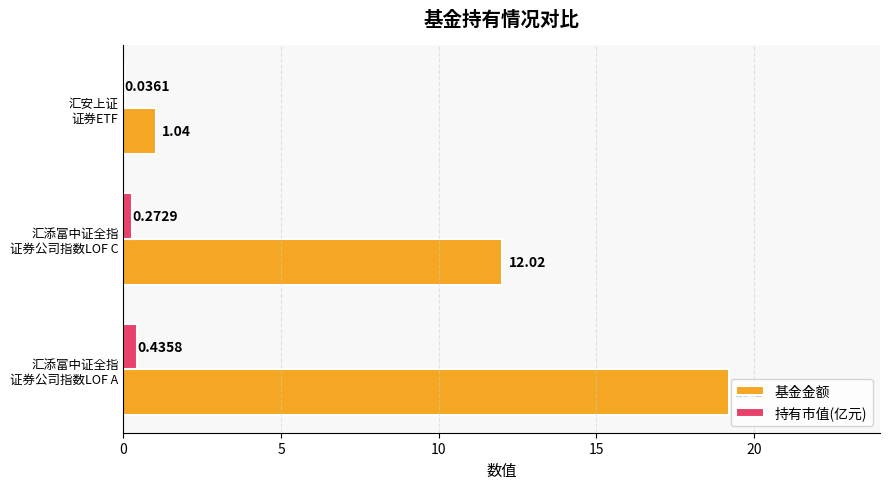

Which series has the largest total across all categories?

基金金额